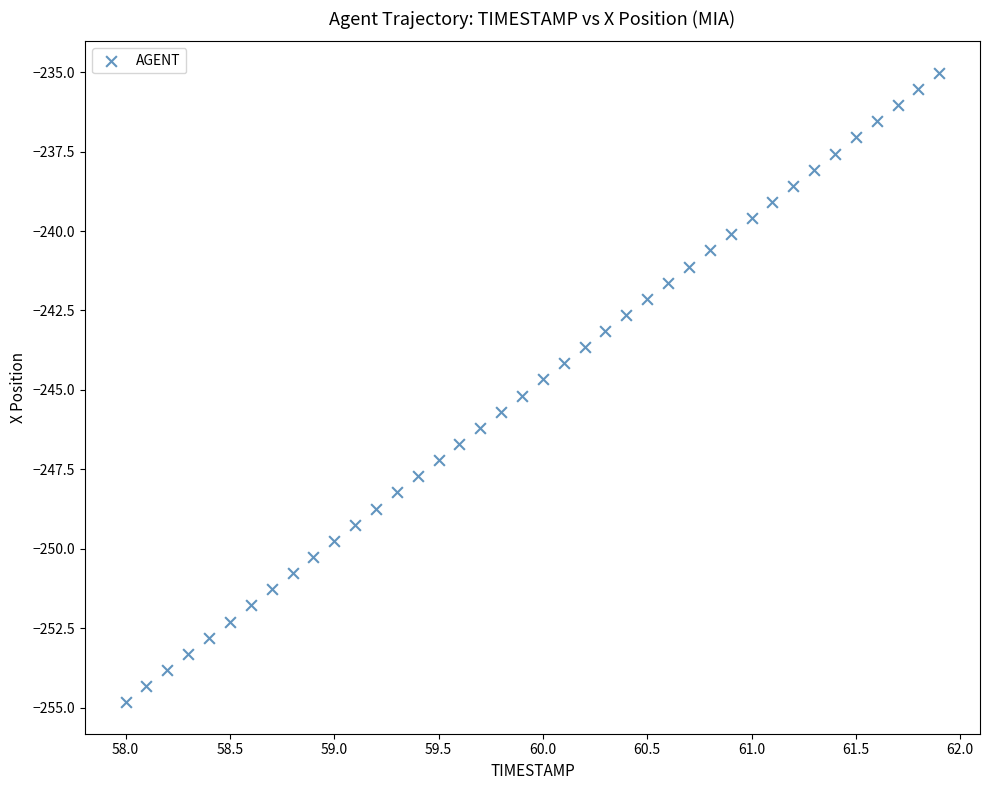

What is the range of Y values (max minus min)?

19.8